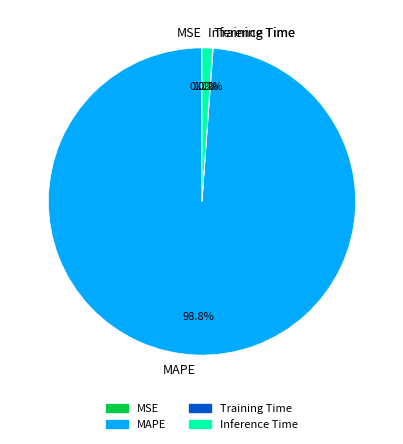

Do Inference Time and MAPE together represent more than half of the pie?

Yes